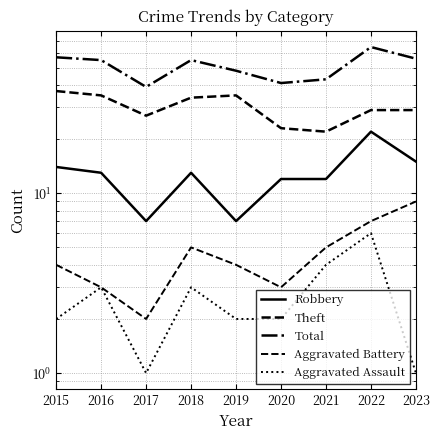

What is the difference between the second highest and minimum values in the Aggravated Assault series?

3